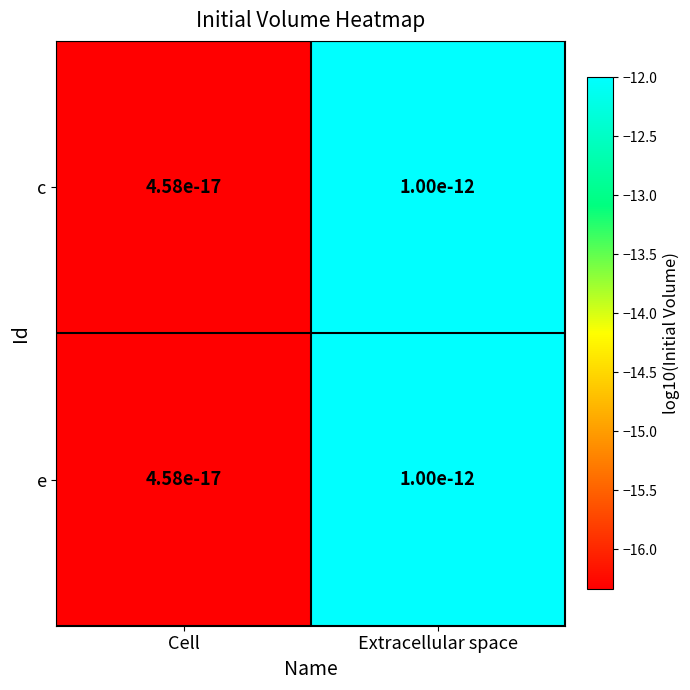

At which label does c reach its peak?

Extracellular space